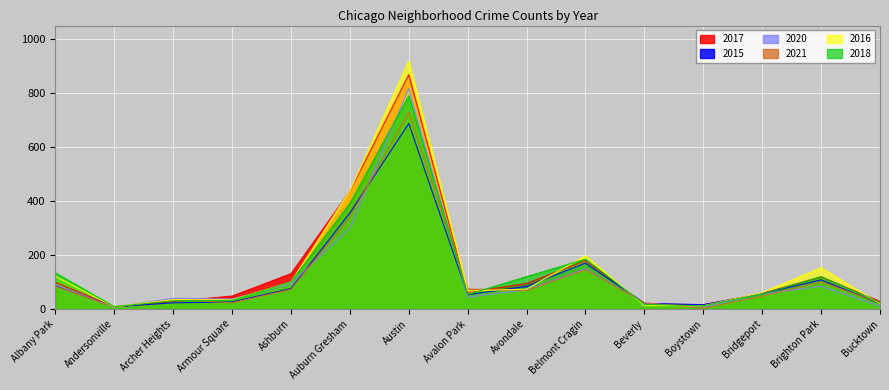

Between Auburn Gresham and Belmont Cragin, which is larger?

Auburn Gresham